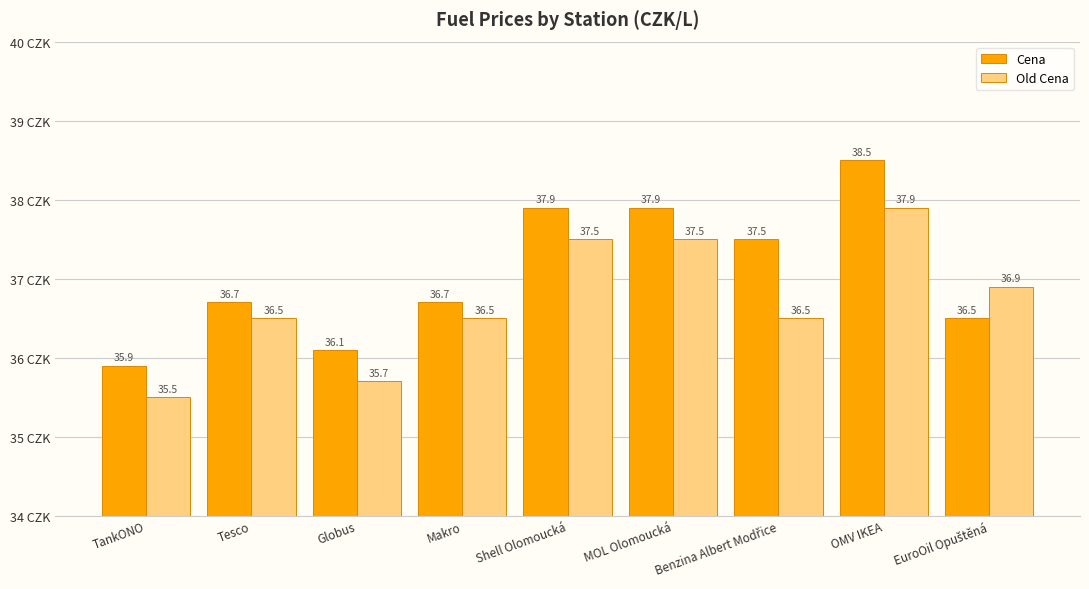

Read the Old Cena value at Makro.

36.5